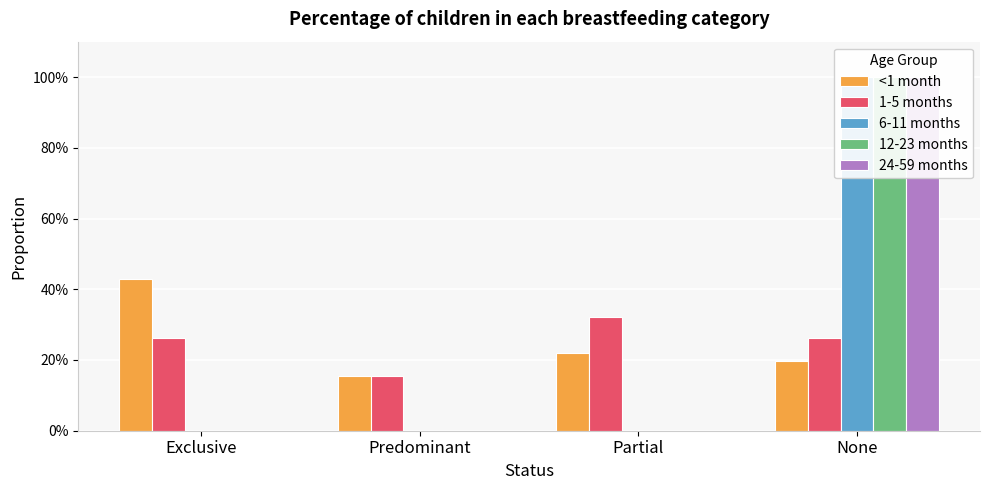

What is the label of the 4th bar from the left?

None